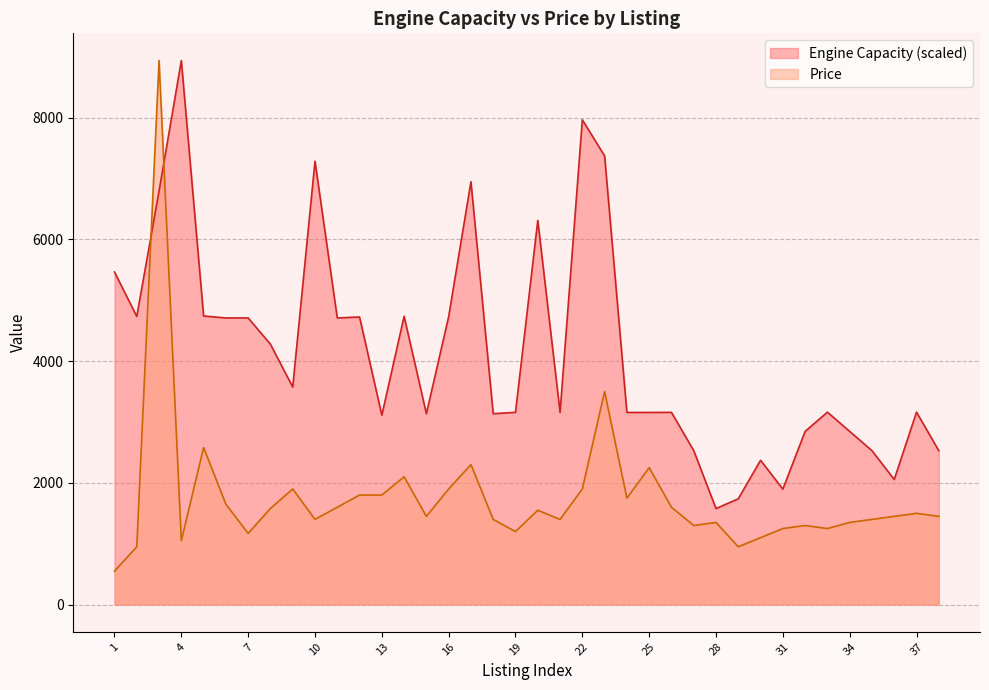

The Price series shows 243.8 at 4. True or false?

False